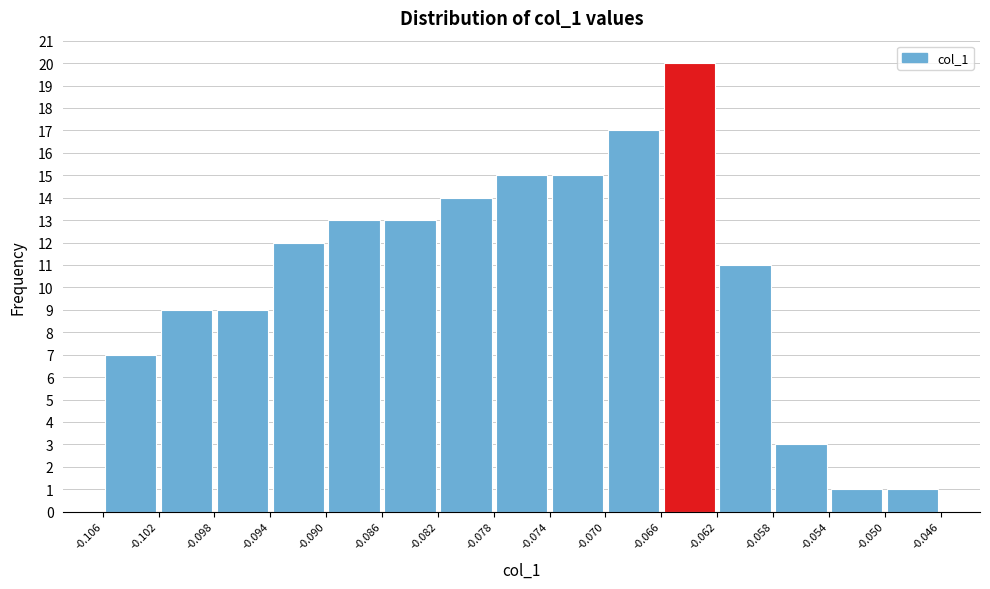

How tall is the bar that spans -0.062 to -0.058 on the x-axis? The values are not printed on the chart, so give them approximately, as read against the axis.

11